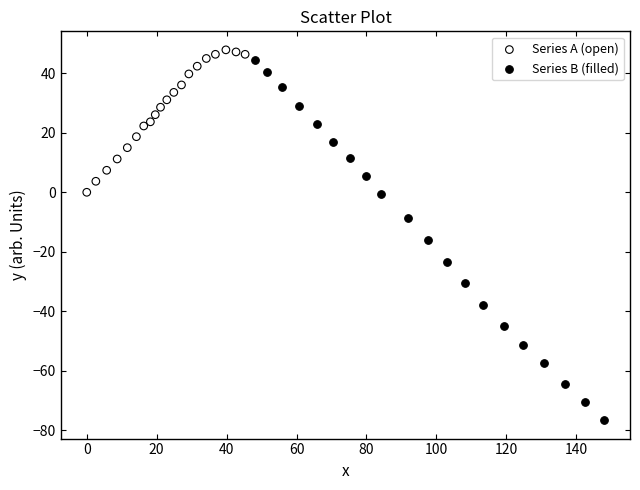

What are all the series names shown in the legend?

Series A (open), Series B (filled)